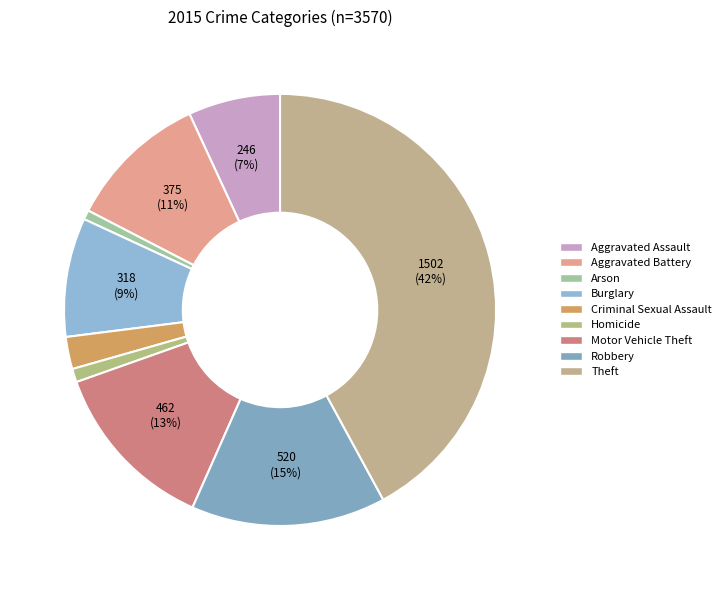

Approximately how many times larger is the value at Theft compared to Aggravated Battery?

4.0